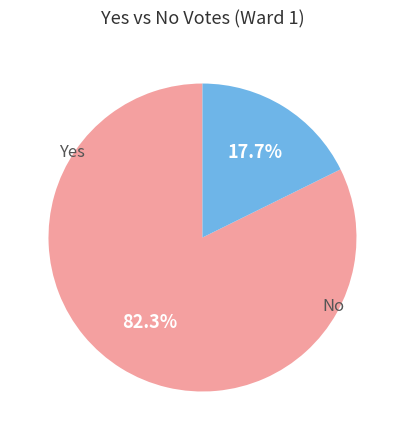

To the nearest percent, what is the average slice percentage?

50%